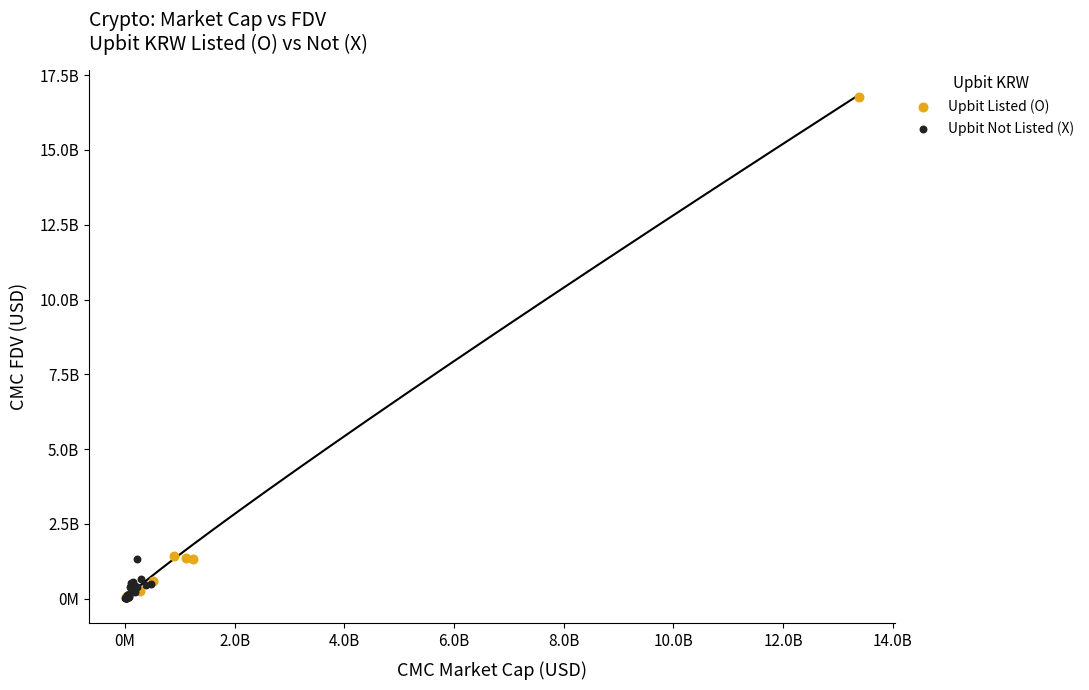

What are all the series names shown in the legend?

Upbit Listed (O), Upbit Not Listed (X)